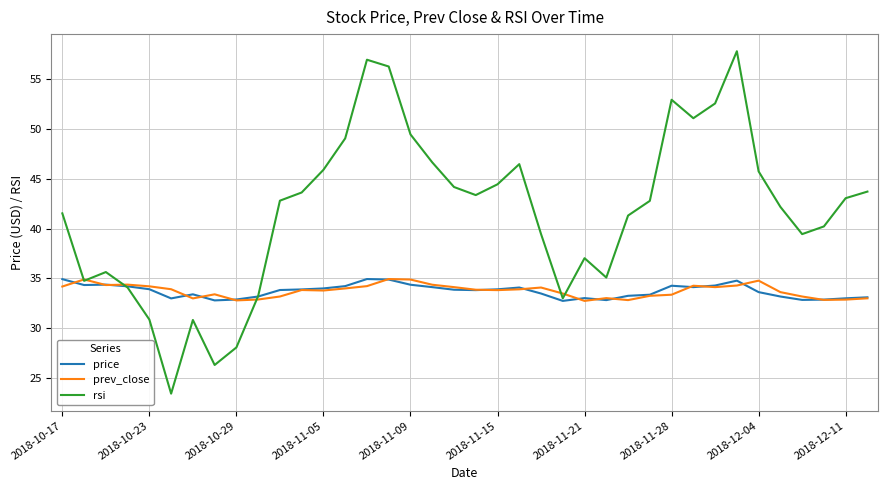

What is the greatest value displayed?

57.8